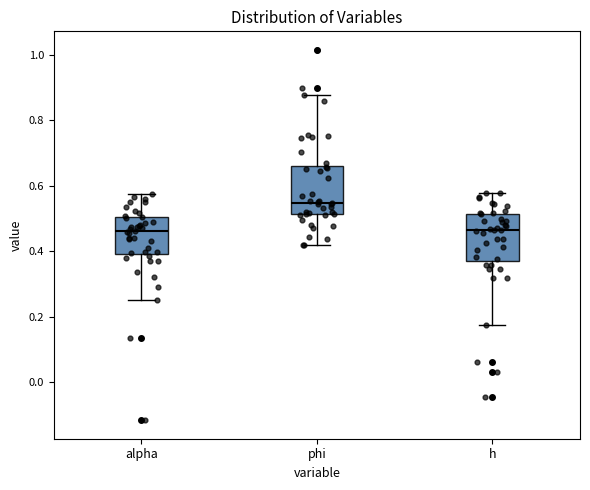

Reading left to right, transcribe this box plot: for each box, give where its median line is, the range the box spans, and where its two whiskers end, as read against the y-axis. The values are not printed on the chart, so give them approximately, as read against the axis.

alpha: median 0.46, box 0.40 to 0.50, whiskers 0.26 to 0.58
phi: median 0.54, box 0.52 to 0.66, whiskers 0.42 to 0.88
h: median 0.46, box 0.38 to 0.52, whiskers 0.18 to 0.58